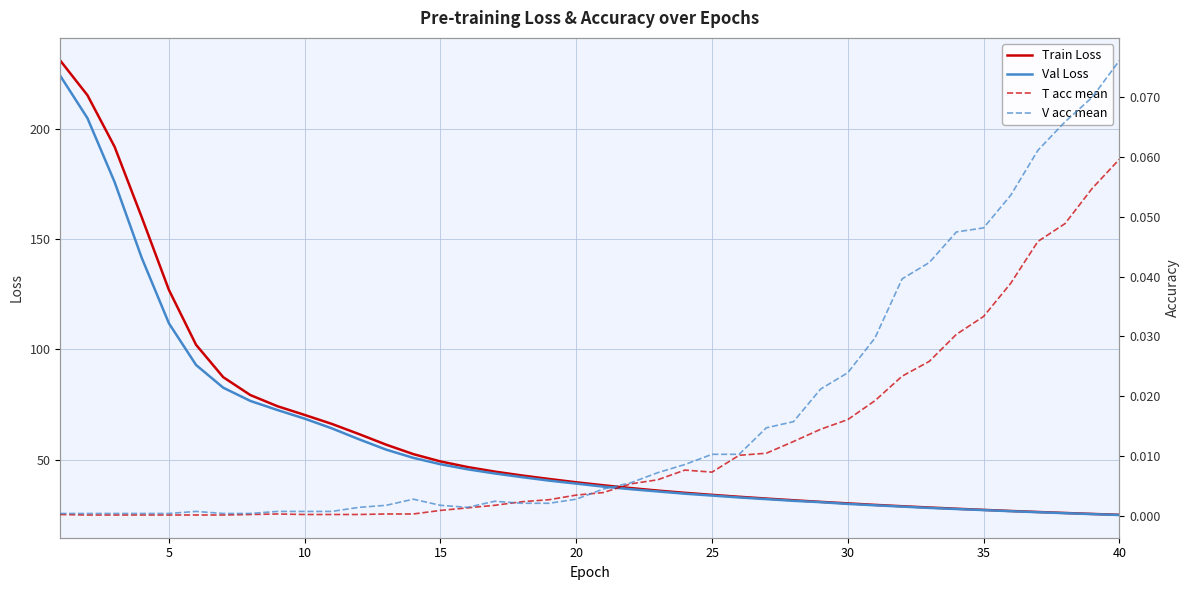

True or false: V acc mean and Val Loss intersect in this chart.

False